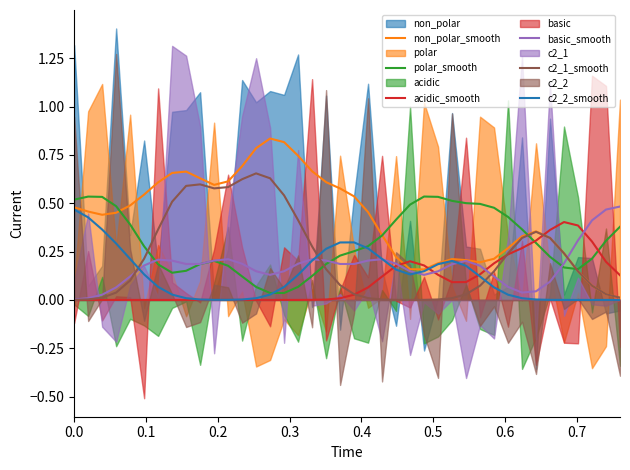

At which category is the sum across all series the highest?

13